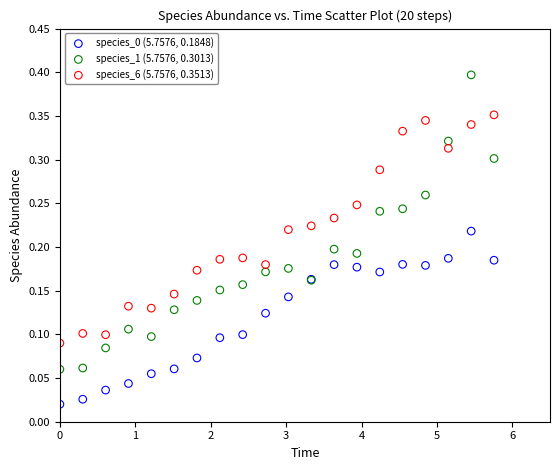

Which series has the widest spread of Y values?

species_1 (5.7576, 0.3013)